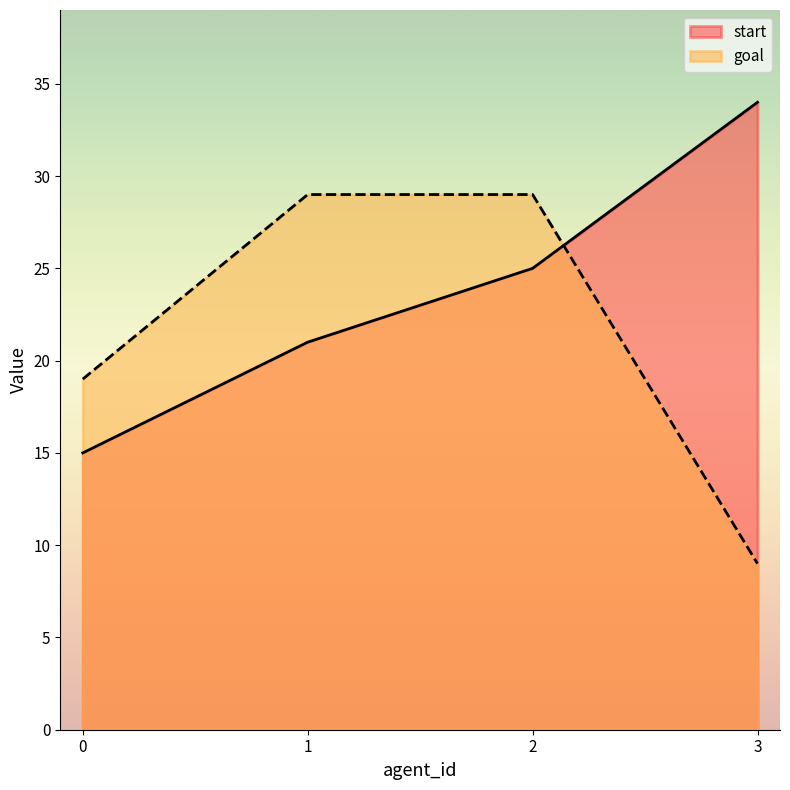

At which label does goal reach its peak?

1